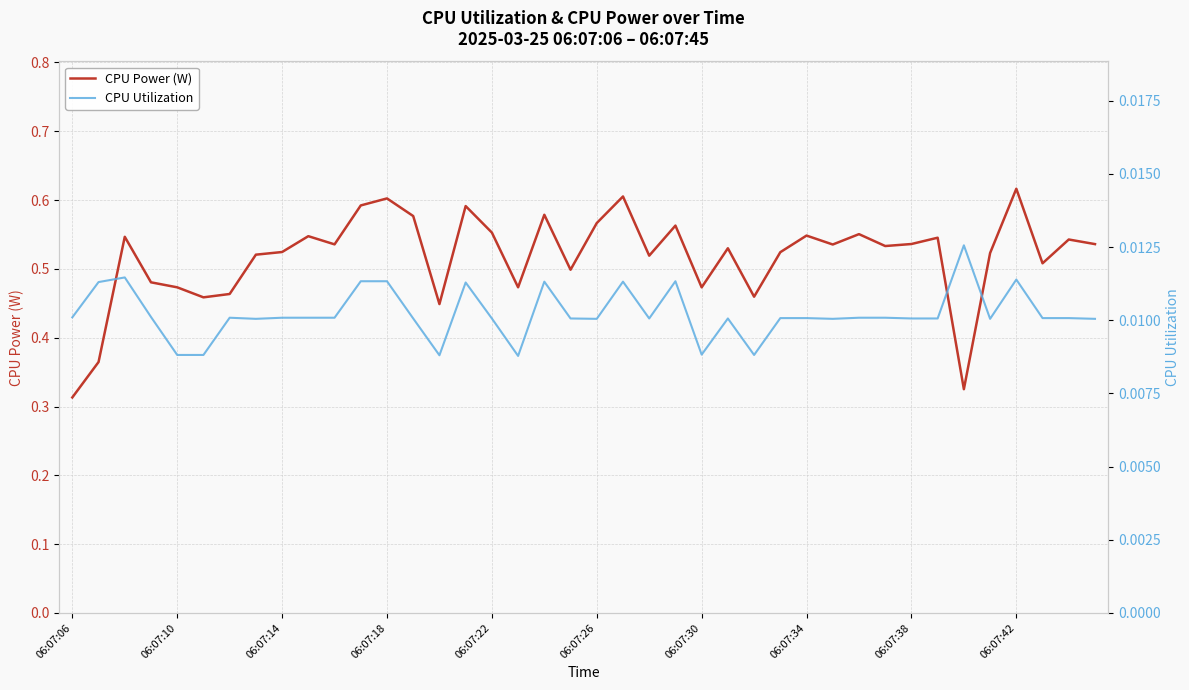

At which category is the sum across all series the highest?

06:07:42